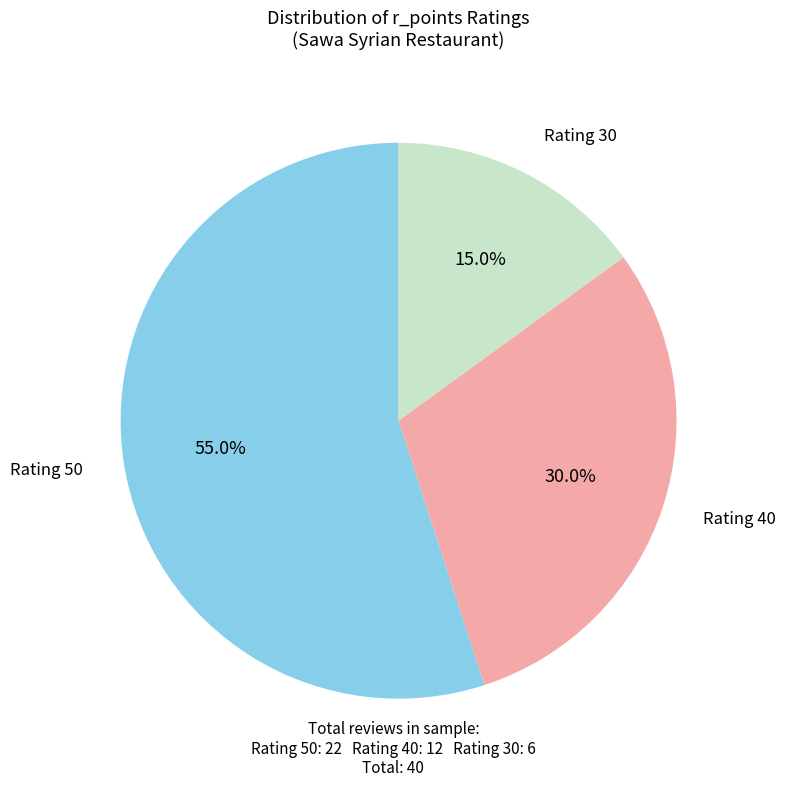

Approximately how many times larger is the value at Rating 30 compared to Rating 50?

0.3